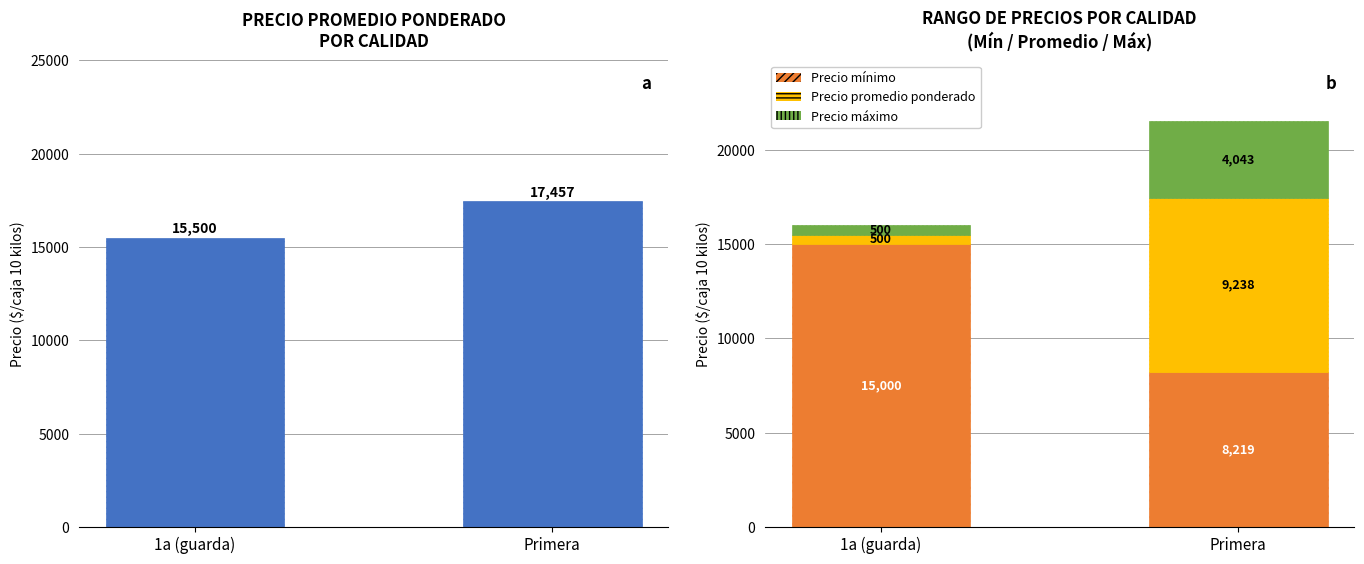

Is it true that Precio máximo equals 2767 at Primera?

False